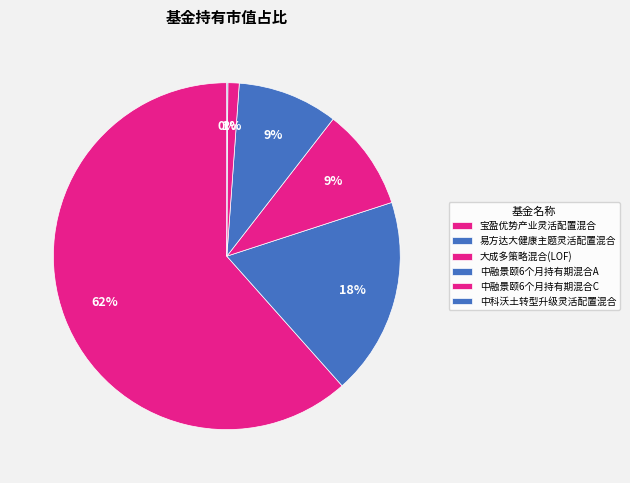

Is there a majority slice in this chart?

Yes